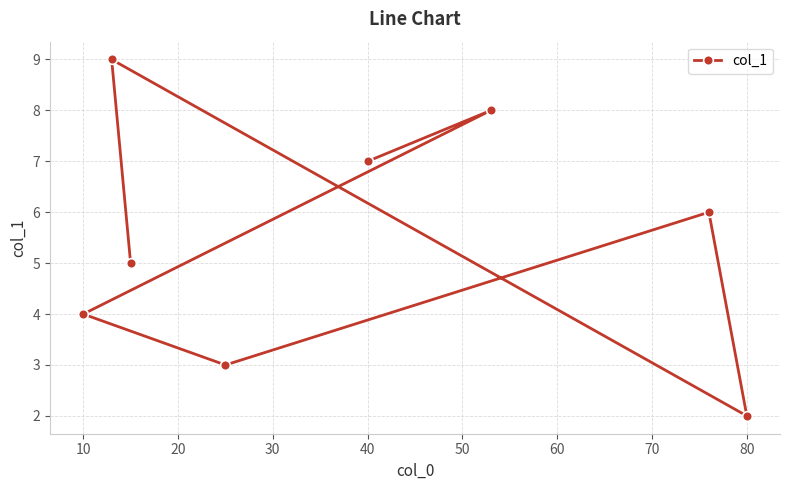

Which label corresponds to the smallest value in the chart?

80